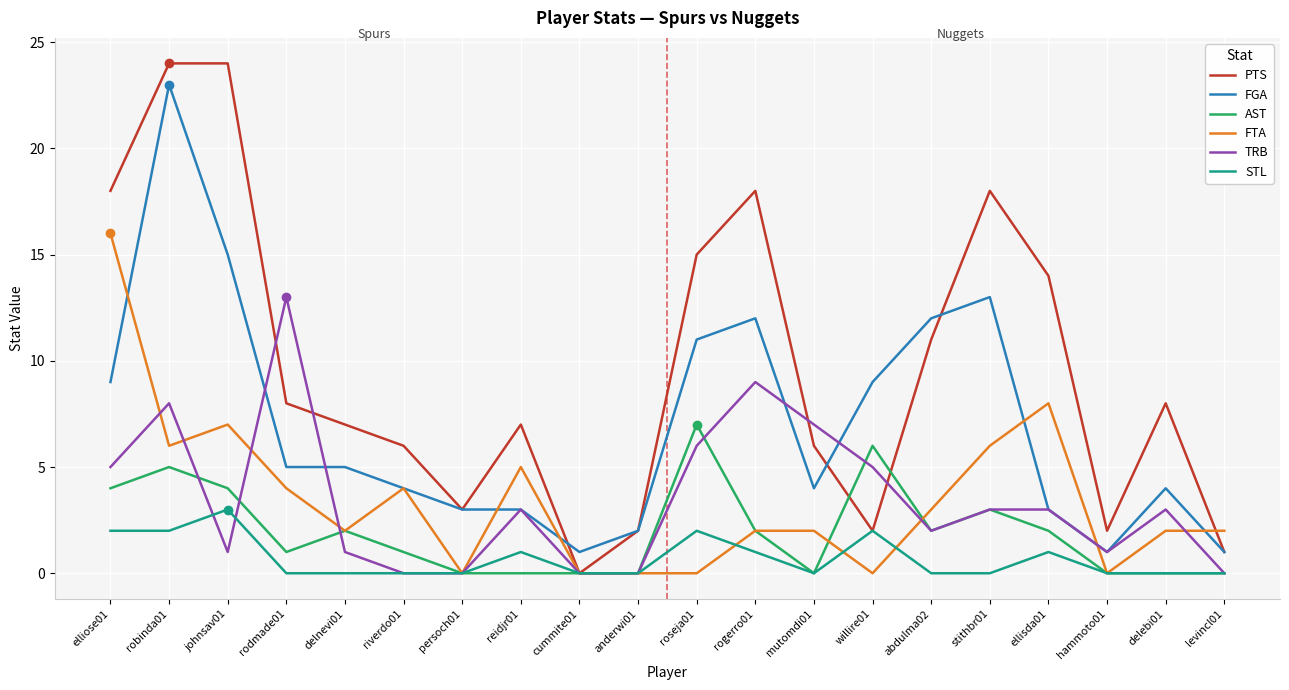

At which category does STL reach its first local peak?

johnsav01